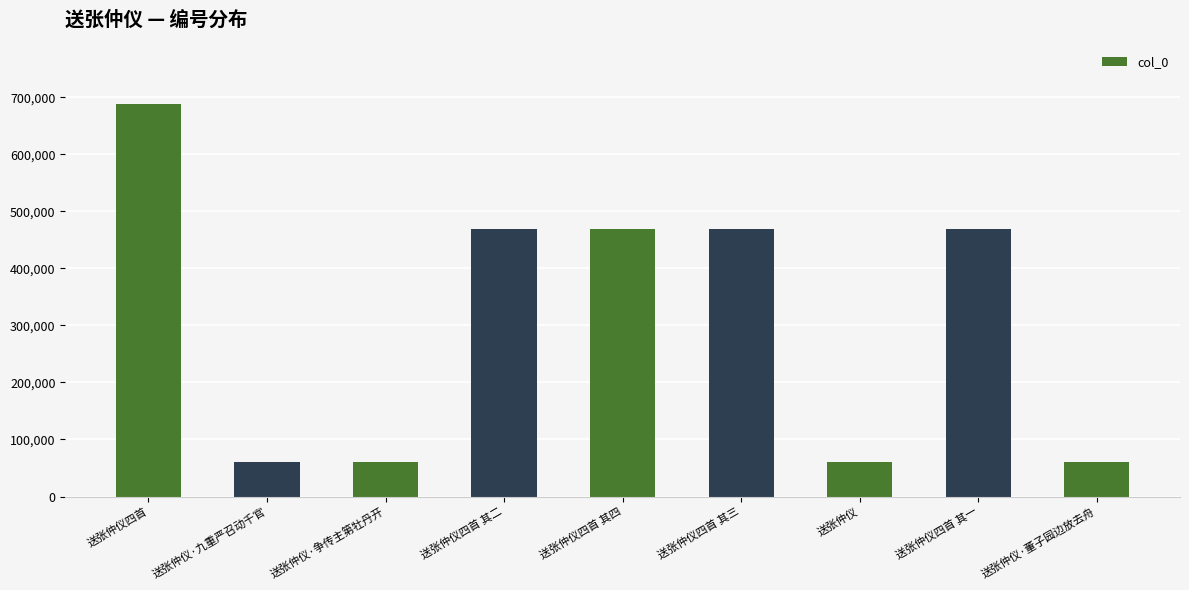

What is the difference between the maximum and second lowest values?

627309